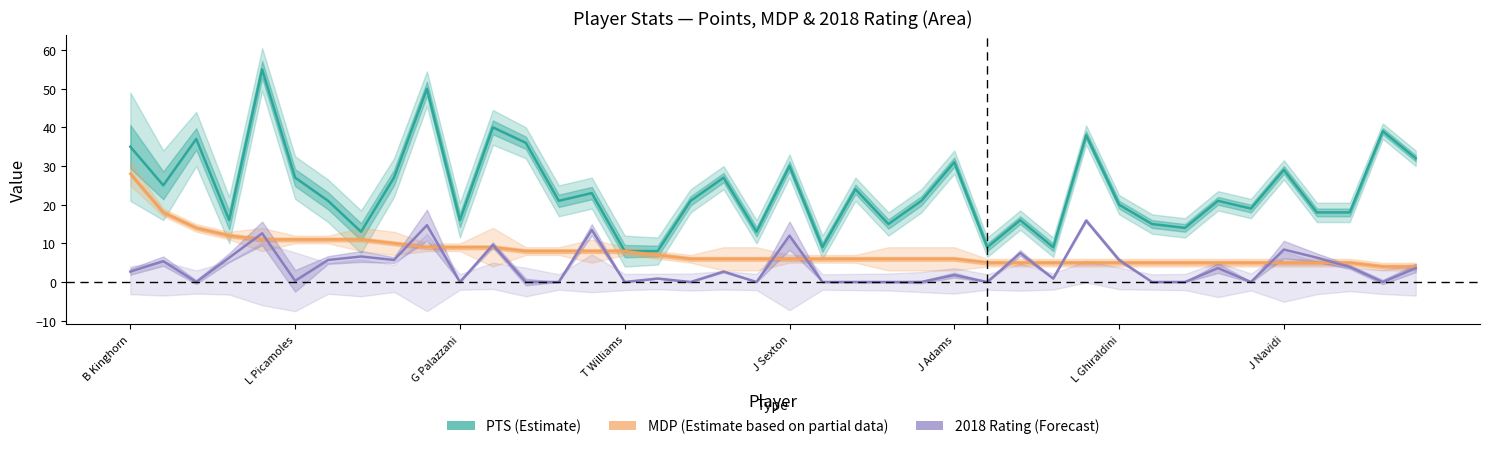

True or false: PTS (Estimate) has a value of 62.0 at 12.

False